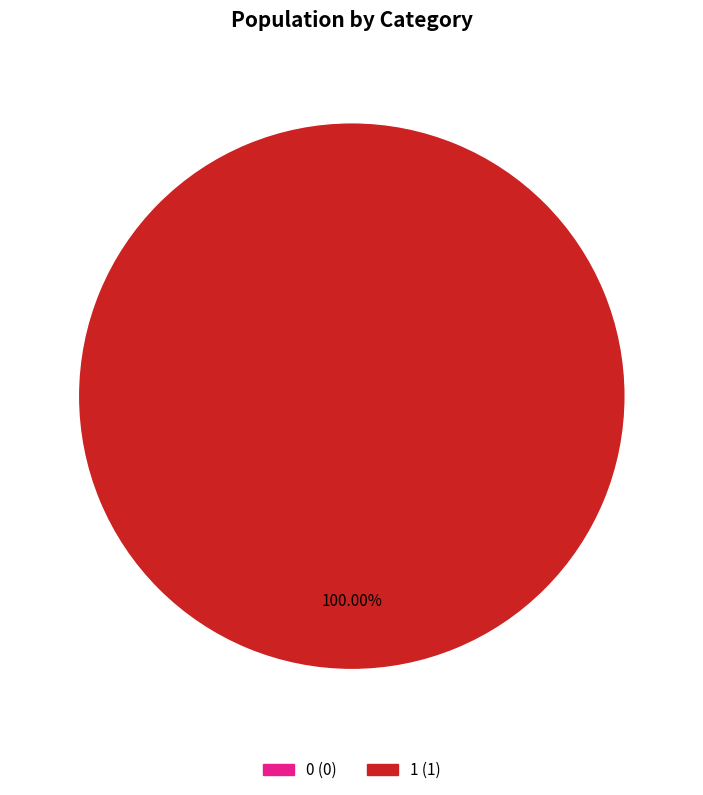

Does 1 account for over 50% of the chart?

Yes